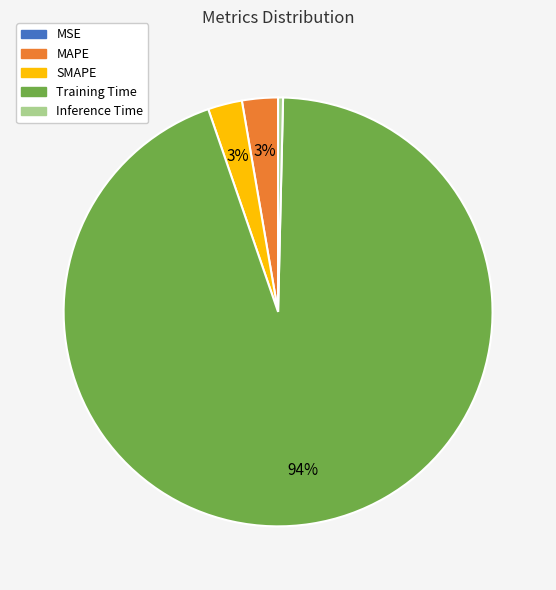

Is the sum of Training Time and Inference Time greater than half?

Yes